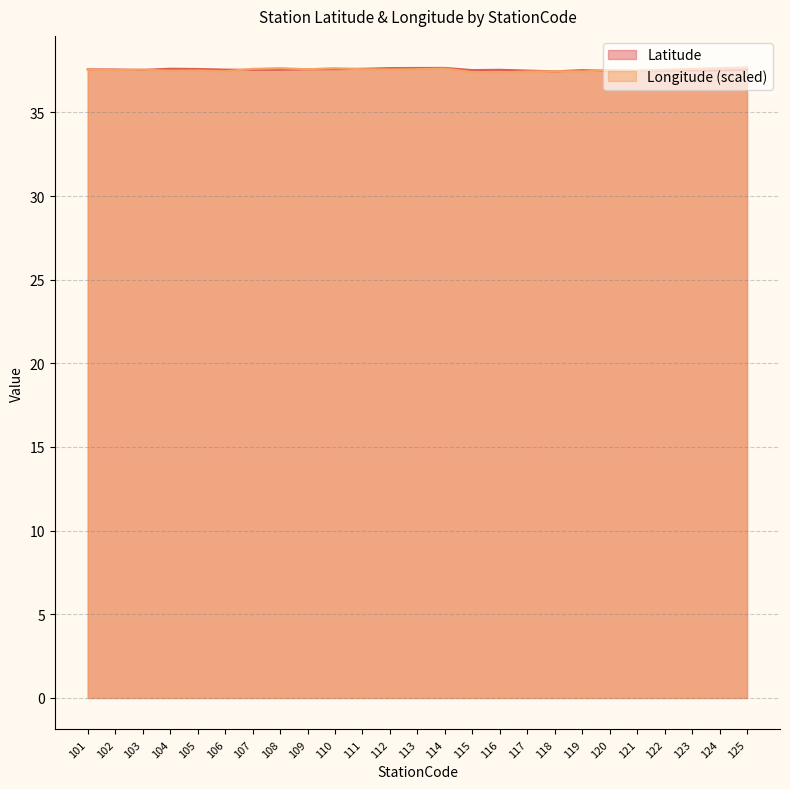

List the labels in order of Latitude value, smallest first.

118, 120, 121, 117, 124, 122, 123, 119, 115, 103, 107, 116, 125, 108, 106, 102, 101, 109, 110, 105, 111, 104, 112, 113, 114